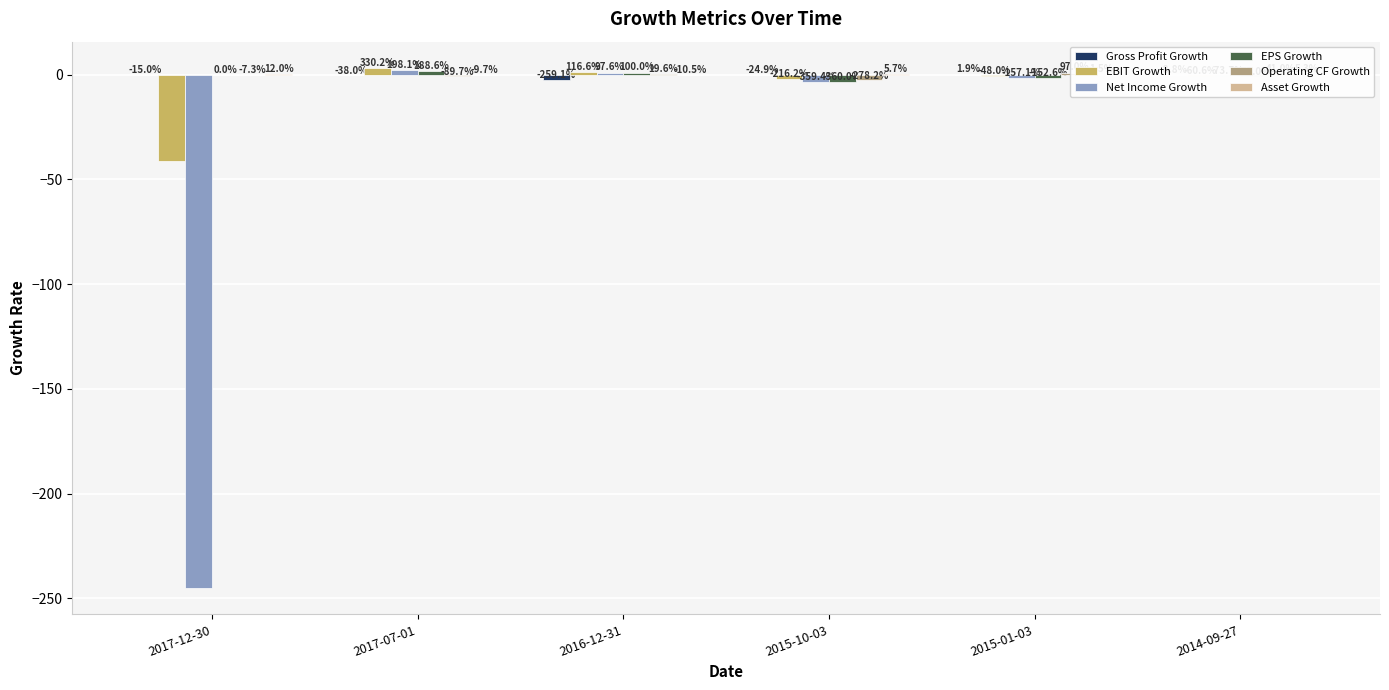

At how many categories does at least one series exceed -240?

6